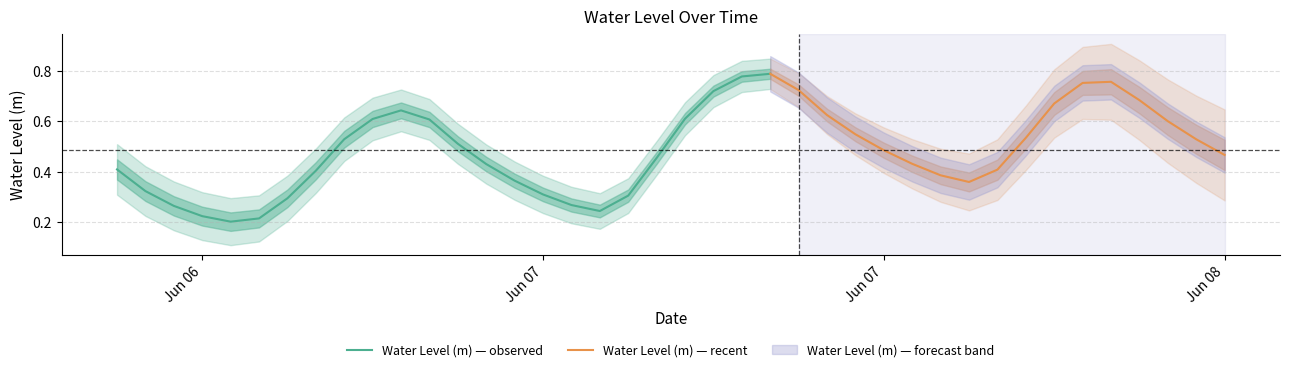

Reading left to right, extract all data points from this chart.

0.4	0.3	0.3	0.2	0.2	0.2	0.3	0.4	0.5	0.6	0.6	0.6	0.5	0.4	0.4	0.3	0.3	0.2	0.3	0.5	0.6	0.7	0.8	0.8	0.7	0.6	0.5	0.5	0.4	0.4	0.4	0.4	0.5	0.7	0.8	0.8	0.7	0.6	0.5	0.5